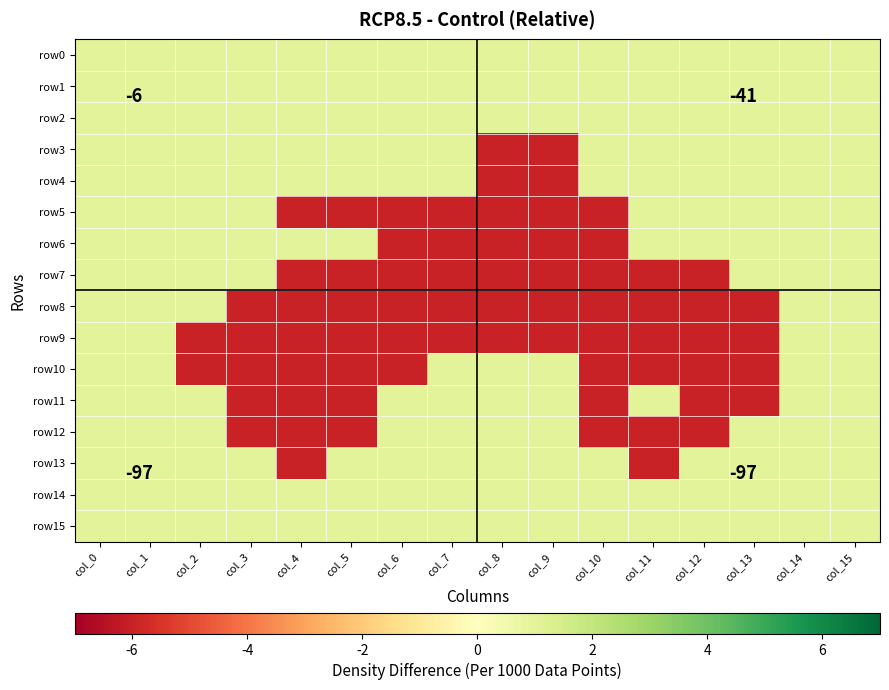

How many values in row11 are above zero?

10